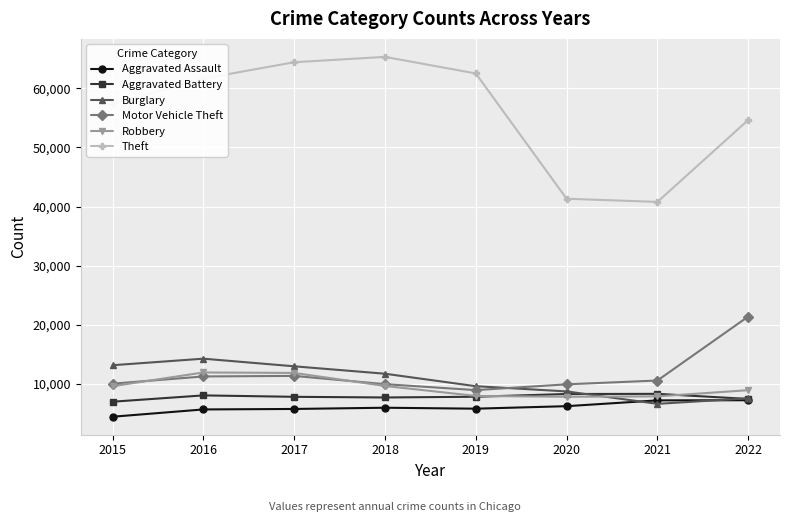

True or false: Motor Vehicle Theft has more than 2 points higher than both neighbors.

False